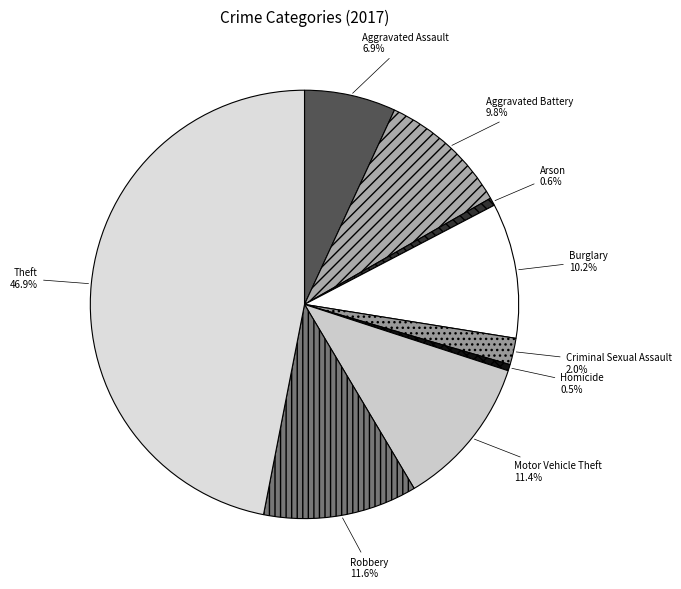

Does Homicide represent more than half of the total?

No